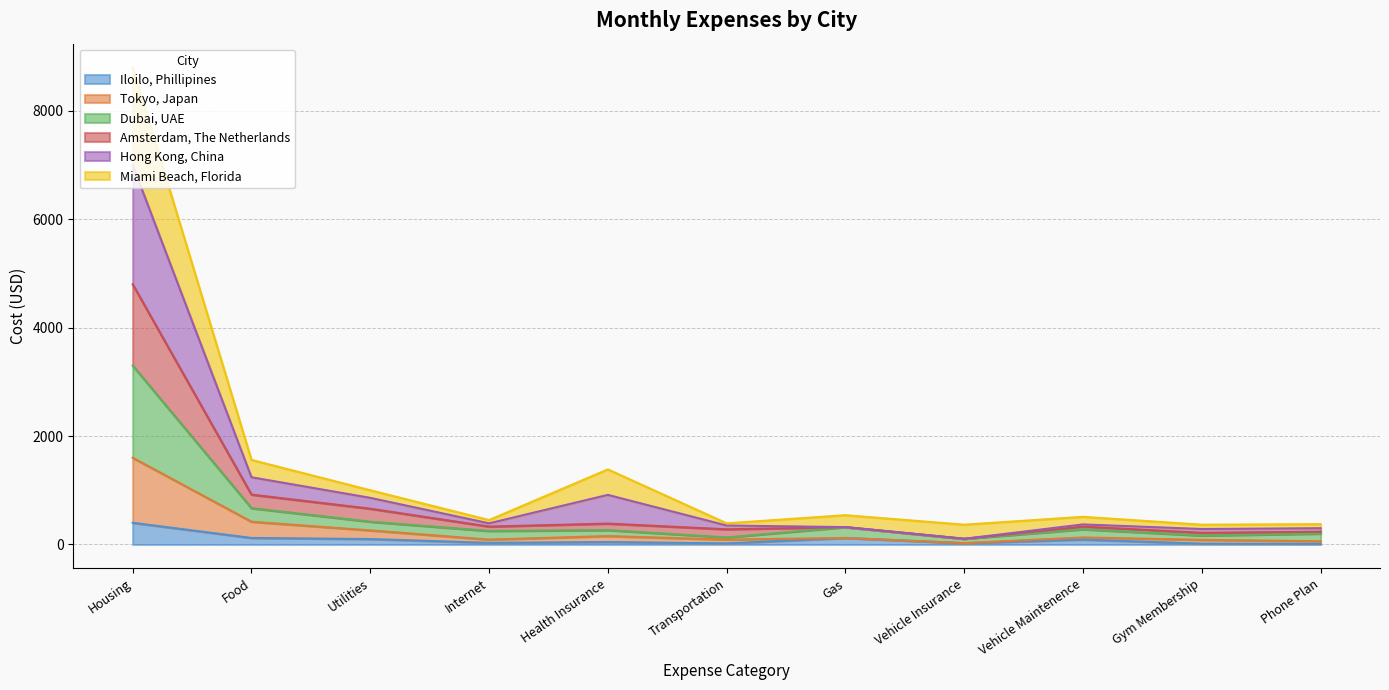

At which category is the sum across all series the highest?

Housing